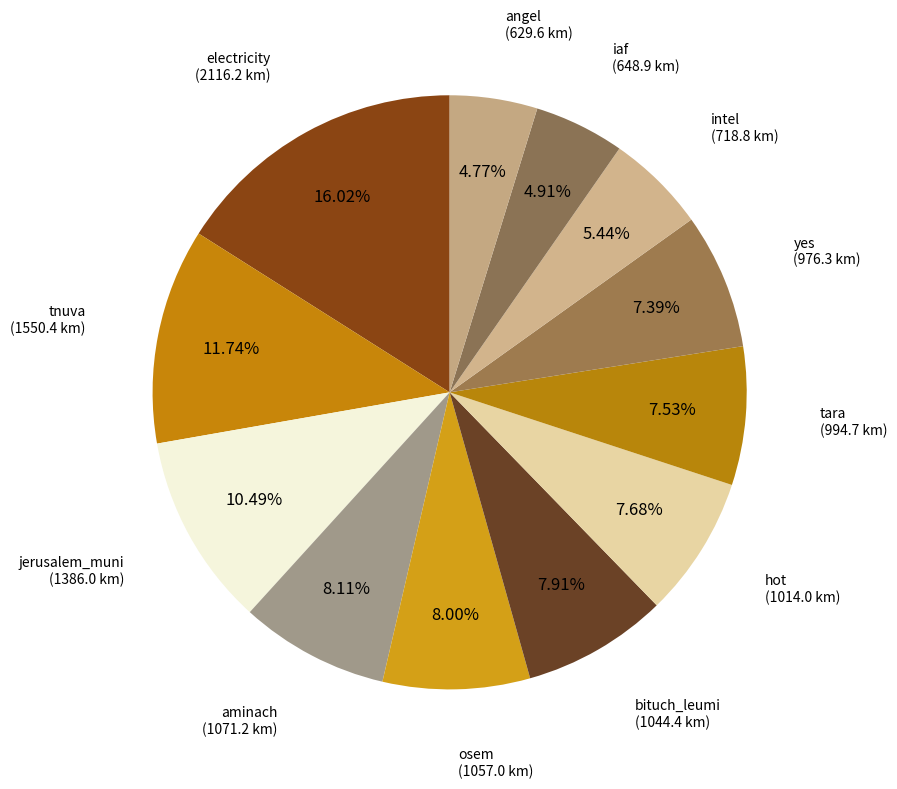

Count the number of slices in the pie.

12